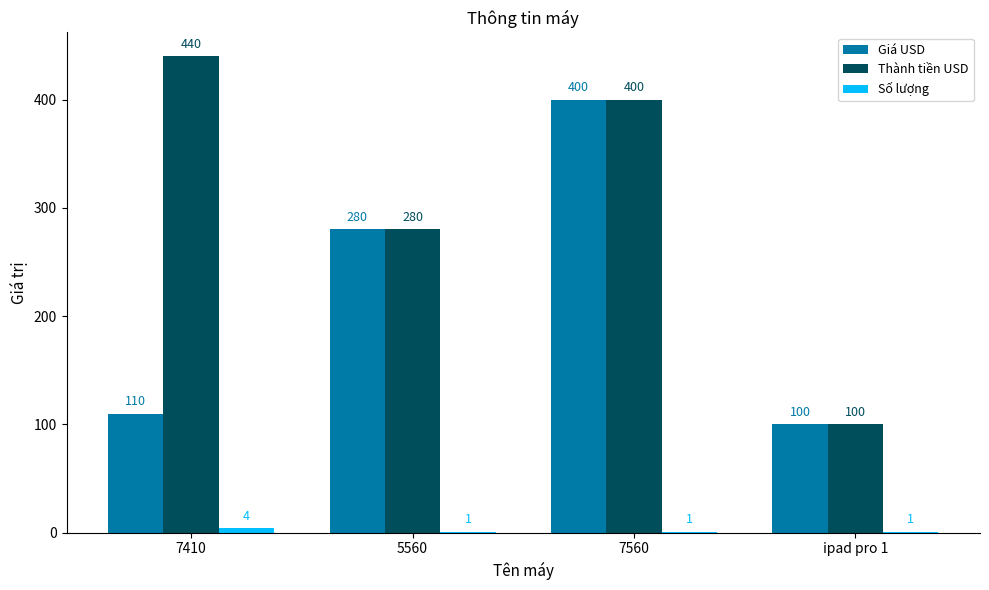

What is the spread (max minus min) of values at 5560?

279